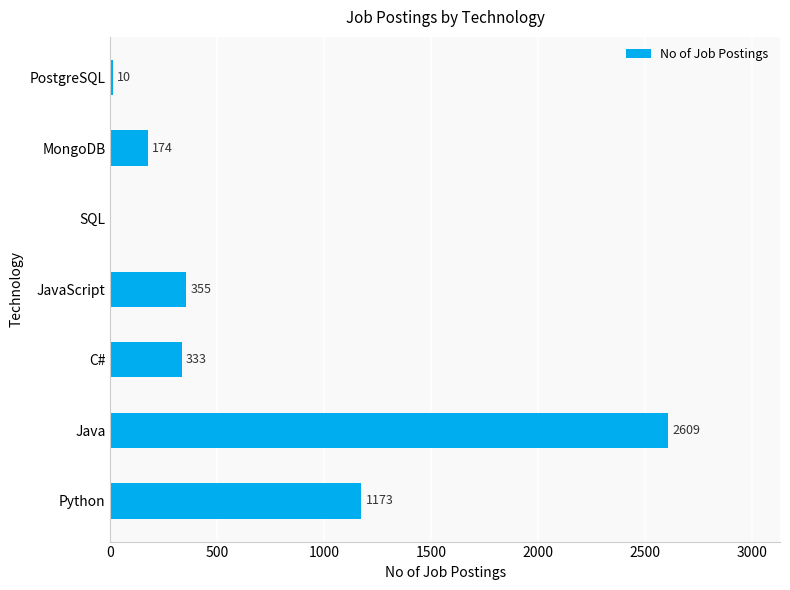

Are the bars horizontal?

Yes